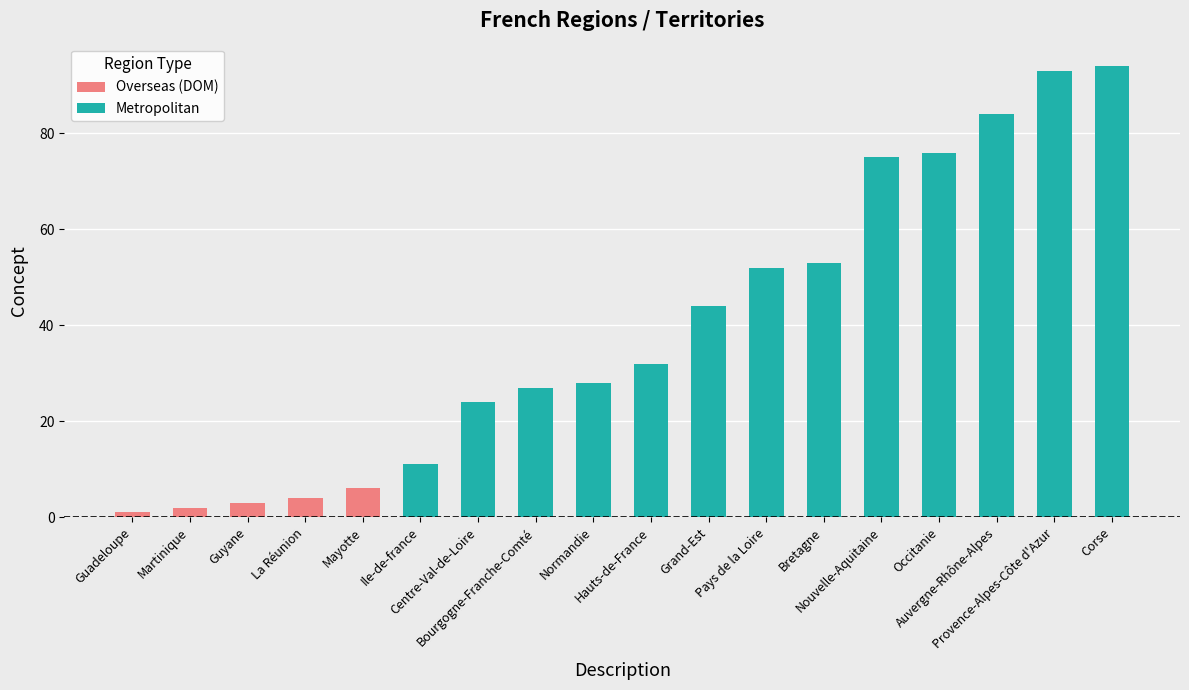

The chart shows a value of 32 at Hauts-de-France. True or false?

True